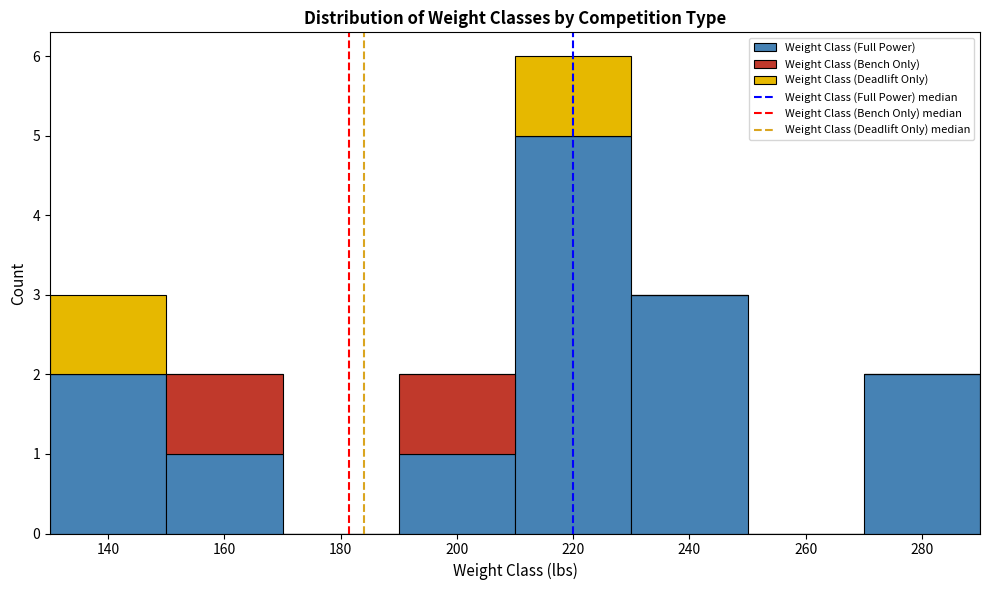

Which range on the x-axis has the tallest stacked bar (by total height)?

210 to 230